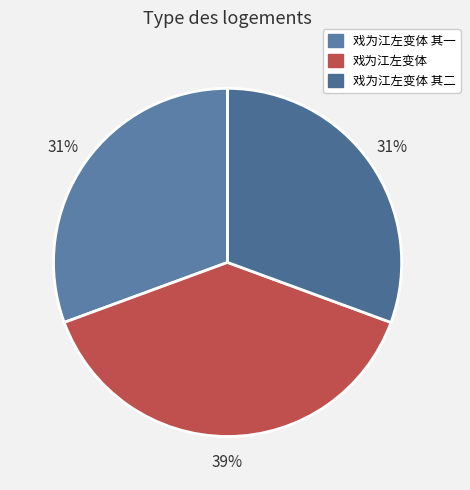

Count the number of slices in the pie.

3